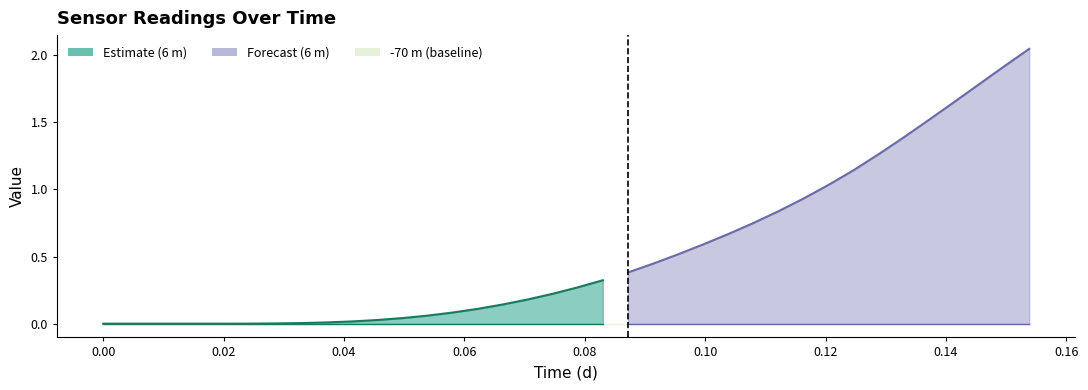

What is the label of the 19th point from the left?

0.0913333333333333